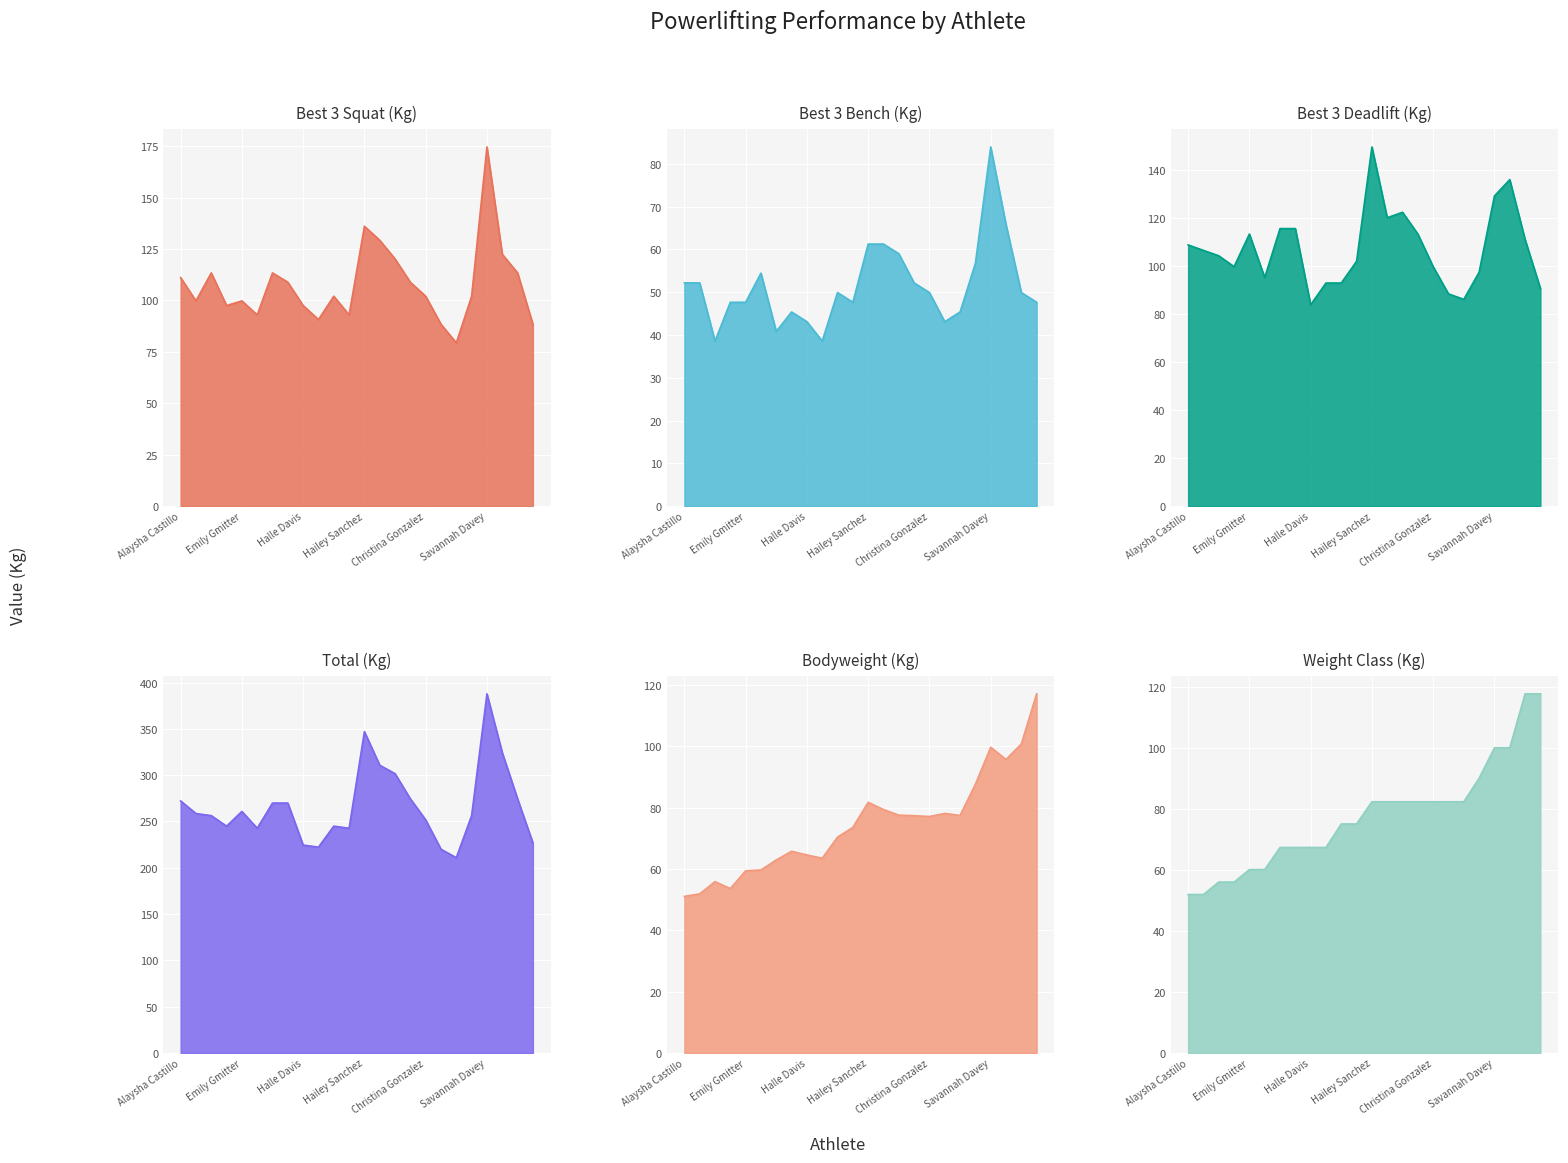

What is the label of the 1st point from the right?

Amani Brown